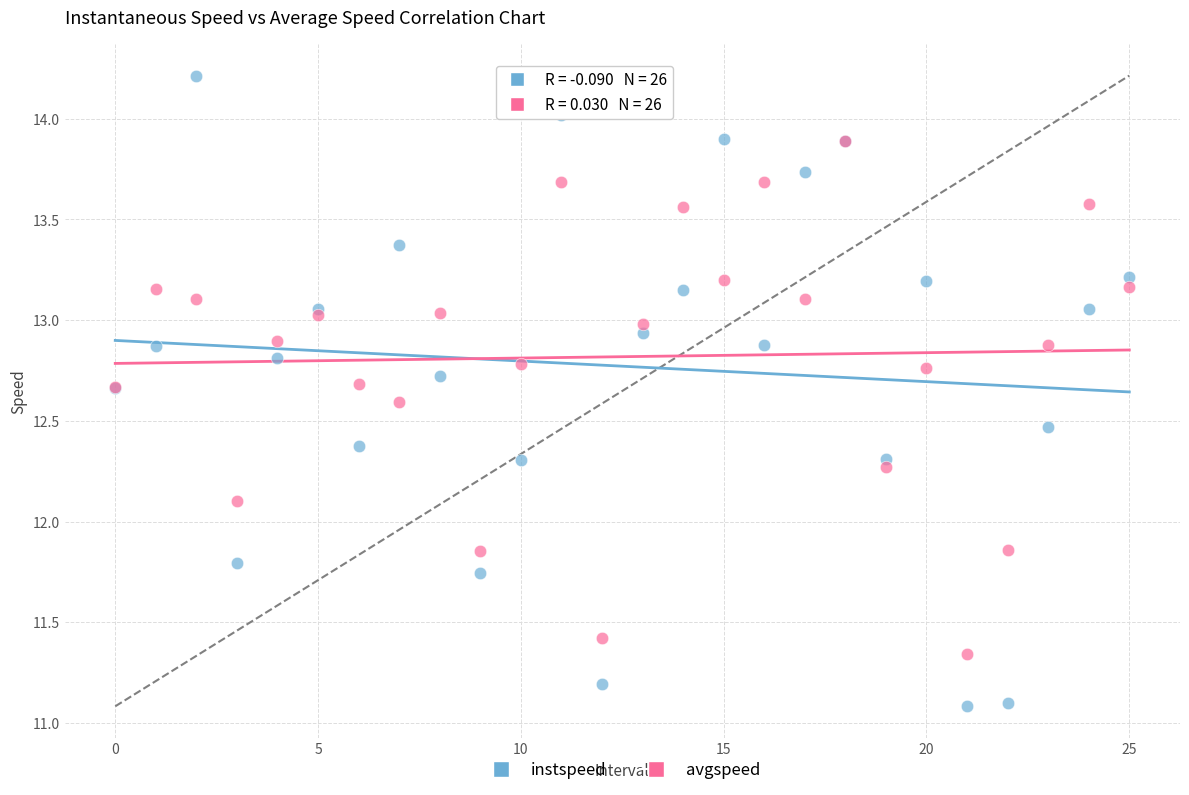

Which series has the largest Y range (max minus min)?

instspeed